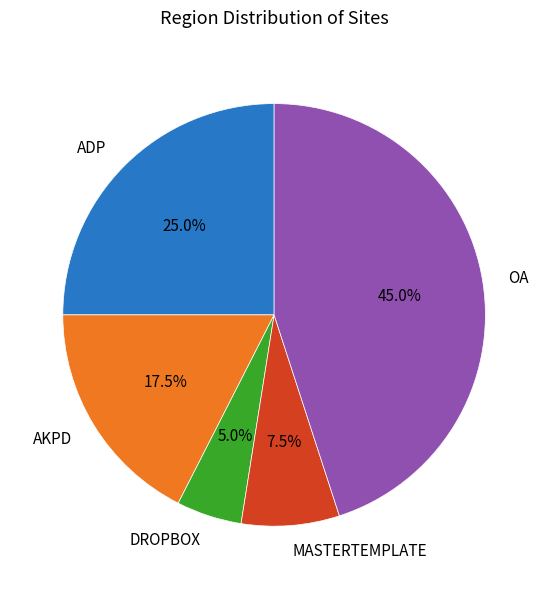

Rank the categories by value from lowest to highest.

DROPBOX, MASTERTEMPLATE, AKPD, ADP, OA